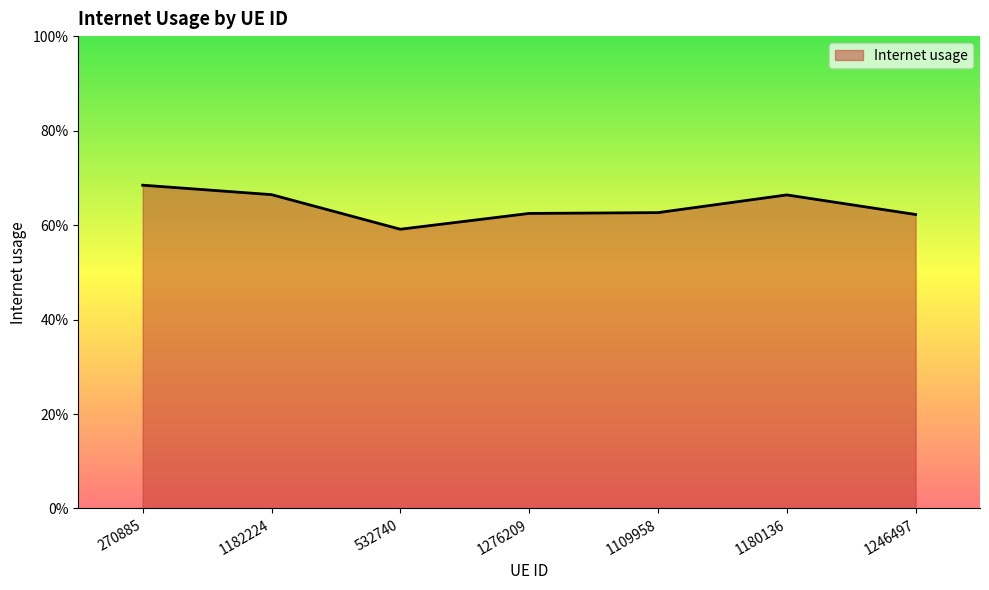

Is this an area chart (filled region under the line)?

Yes